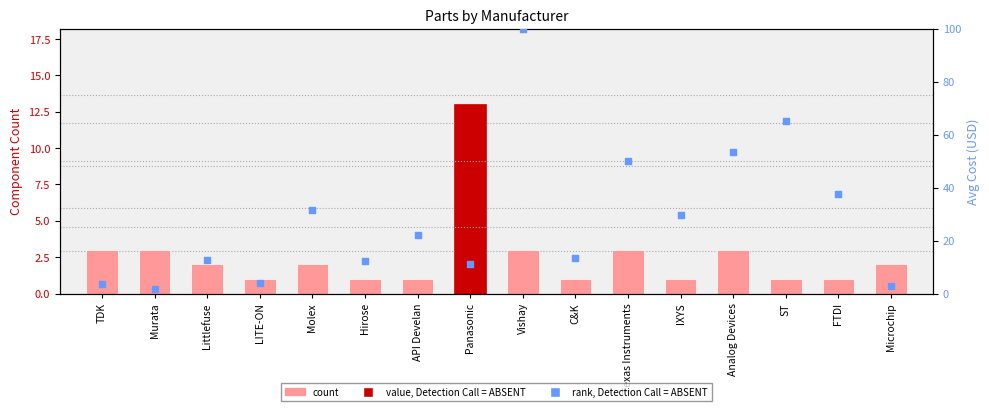

At how many categories does at least one series exceed 81?

1